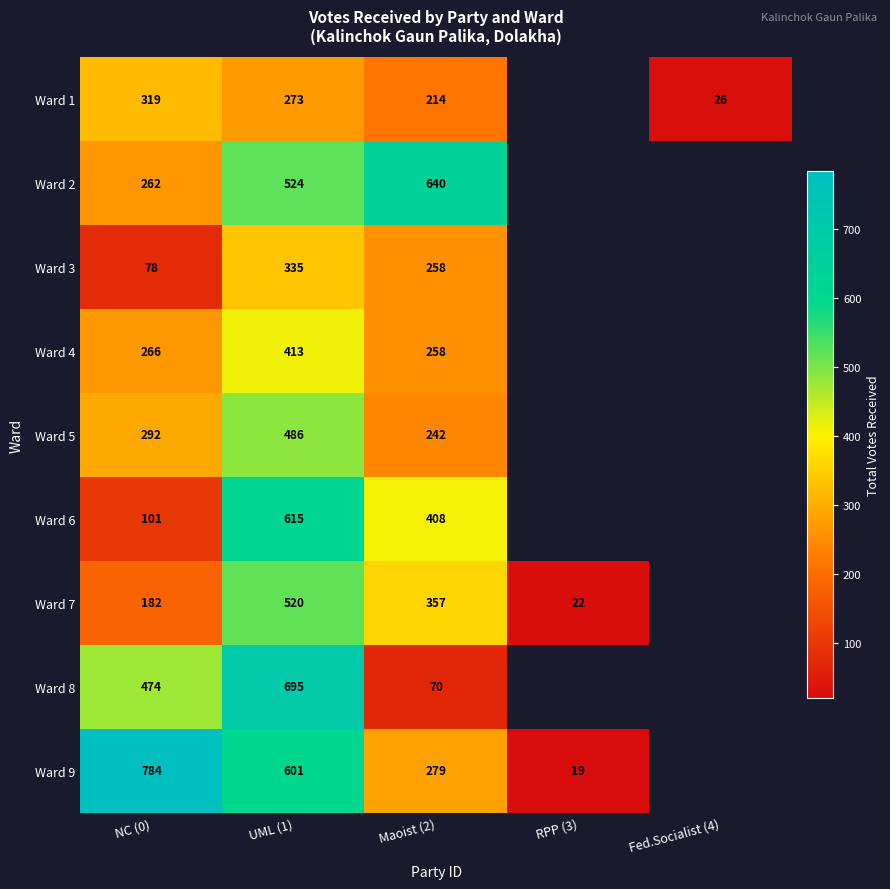

Is the value of Ward 6 at UML (1) greater than the value of Ward 1 at UML (1)?

Yes